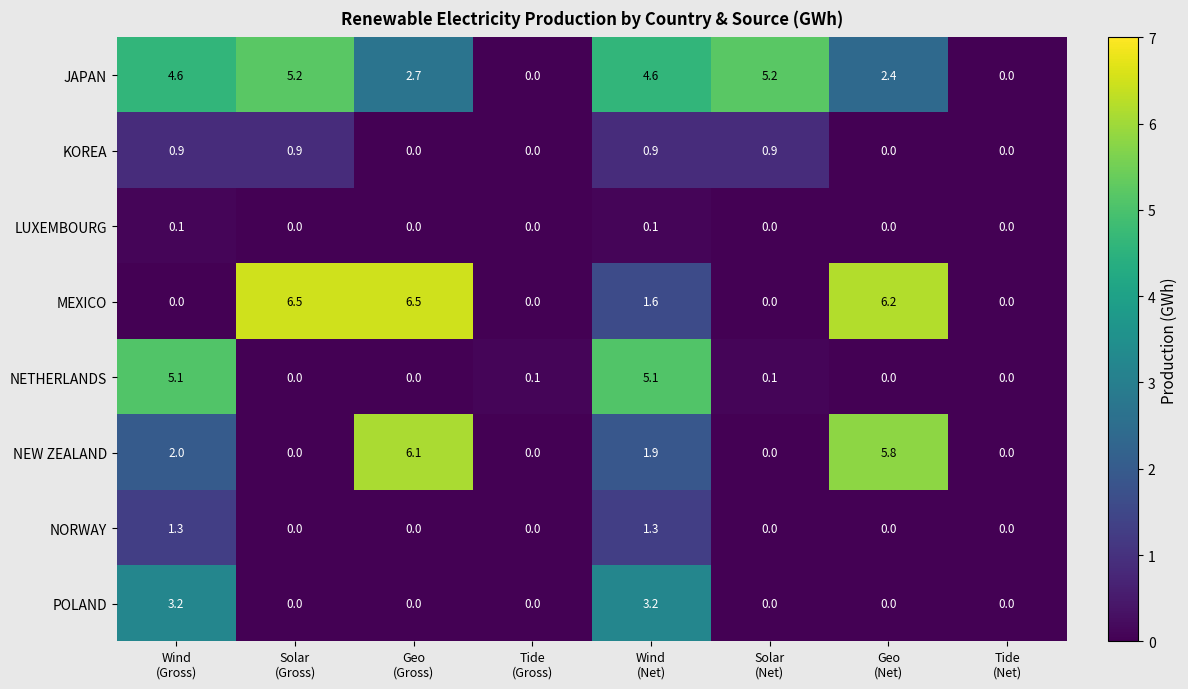

What is the maximum value shown in the chart?

6.5